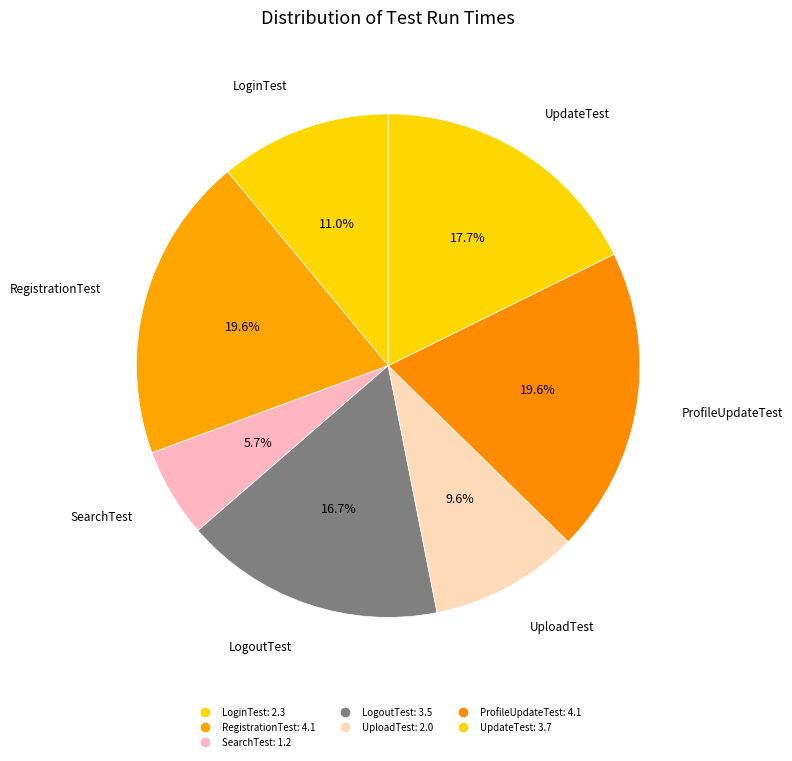

Approximately how many times larger is the value at RegistrationTest compared to UpdateTest?

1.1